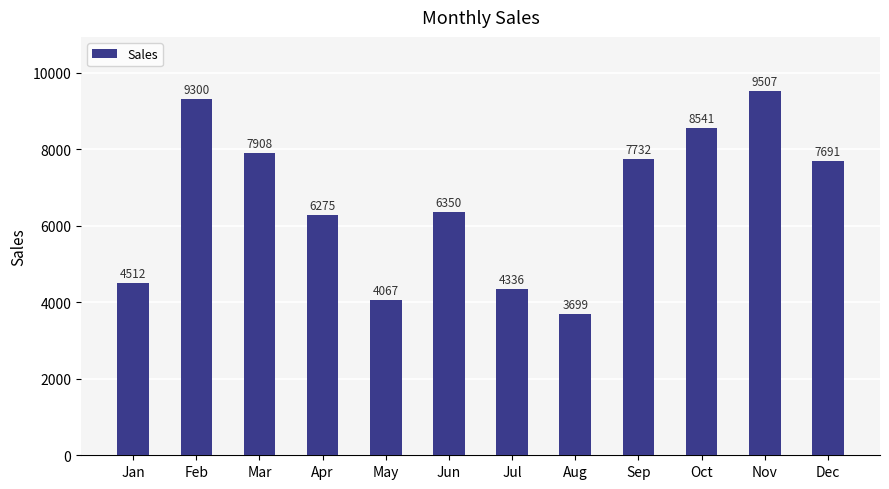

At which category does the chart reach its minimum across all series?

Aug